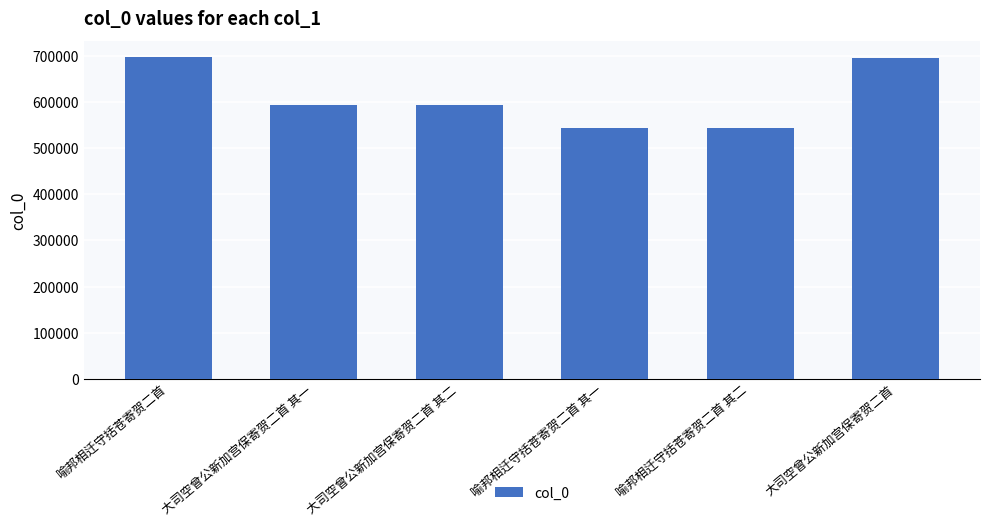

What is the difference between the values at 大司空曾公新加宫保寄贺二首 其二 and 喻邦相迁守括苍寄贺二首?

102608